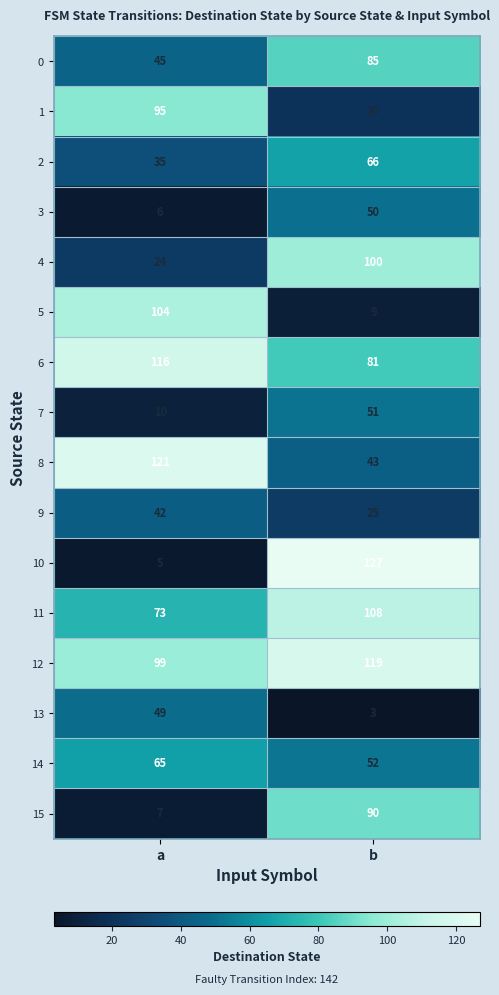

What is the difference between the 12 values at b and a?

20